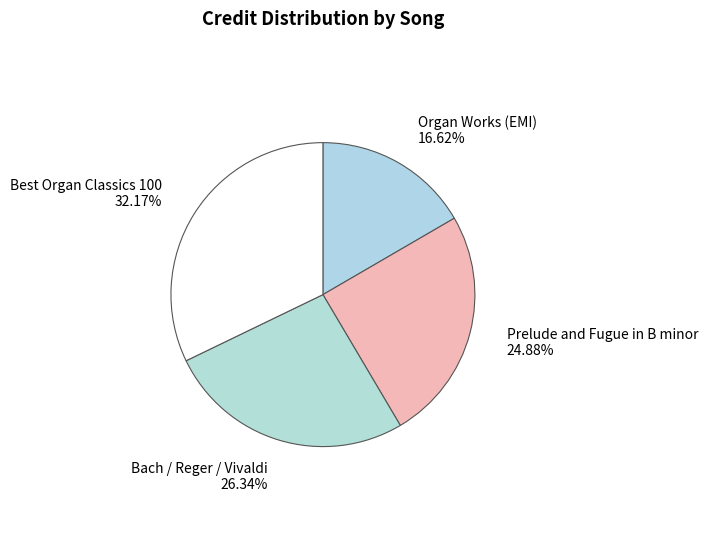

Which slice is the smallest?

Organ Works (EMI)